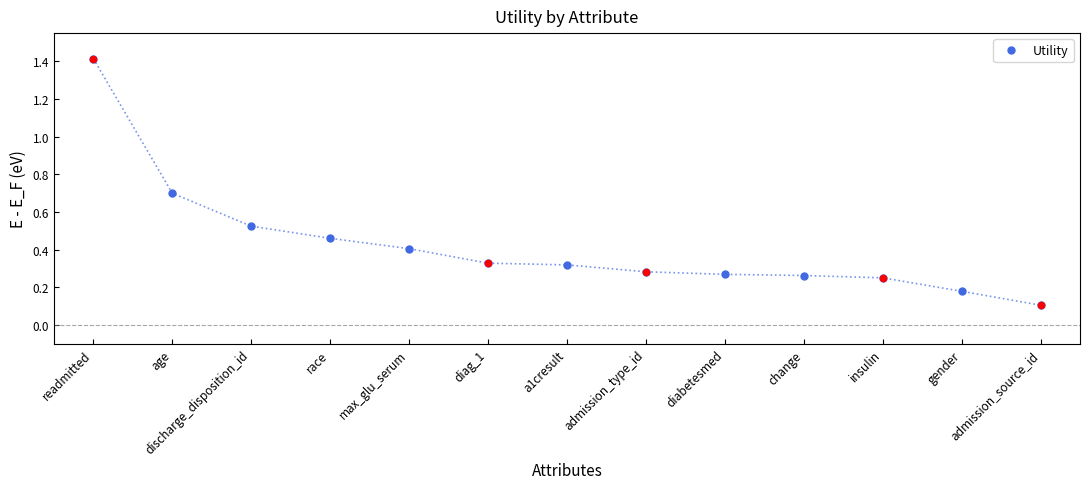

Between race and readmitted, which is larger?

readmitted